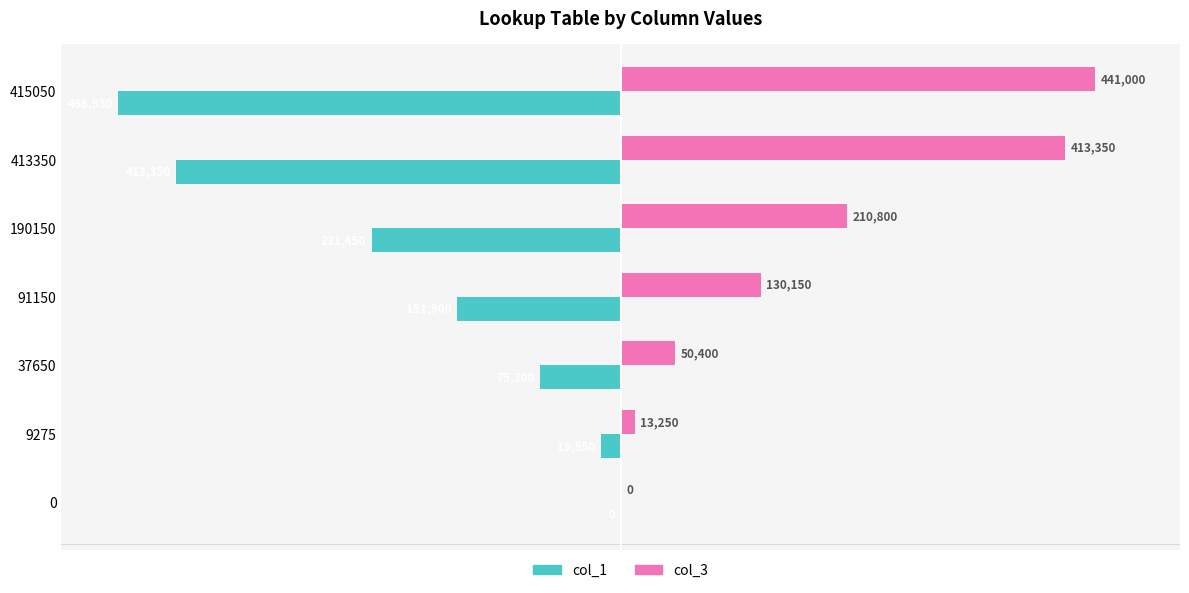

What is the greatest value displayed?

441000